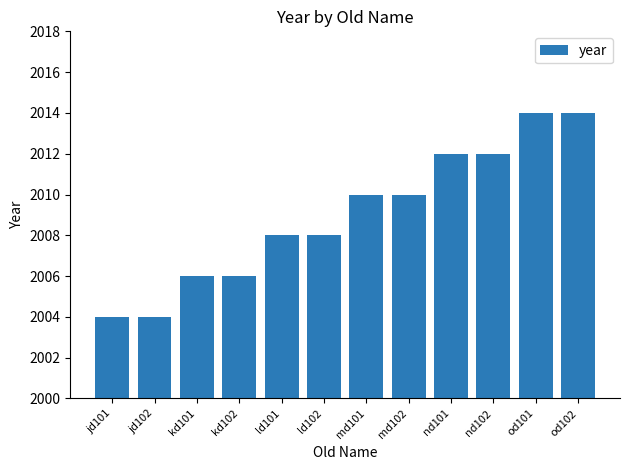

Reading left to right, extract all data points from this chart.

2004	2004	2006	2006	2008	2008	2010	2010	2012	2012	2014	2014